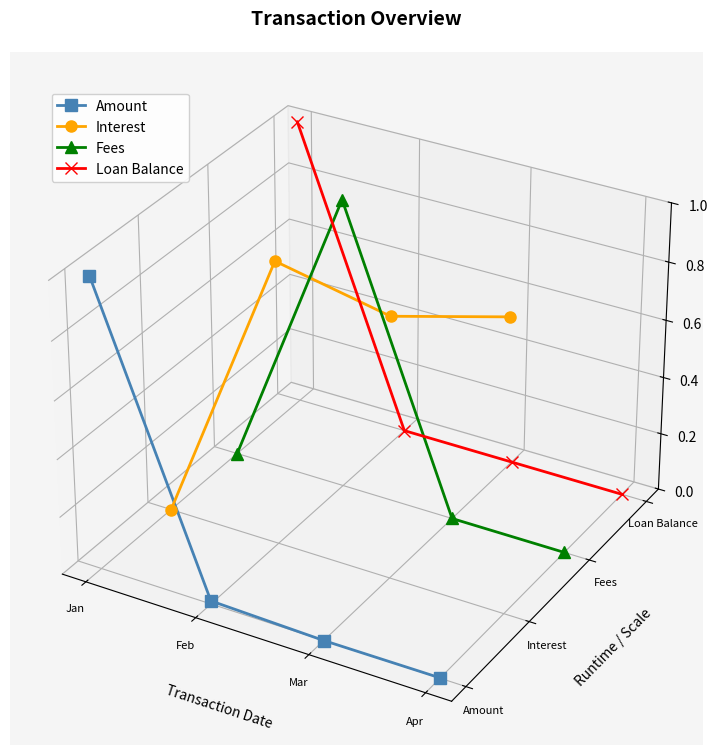

The value of Amount at Feb is -0.0. True or false?

False